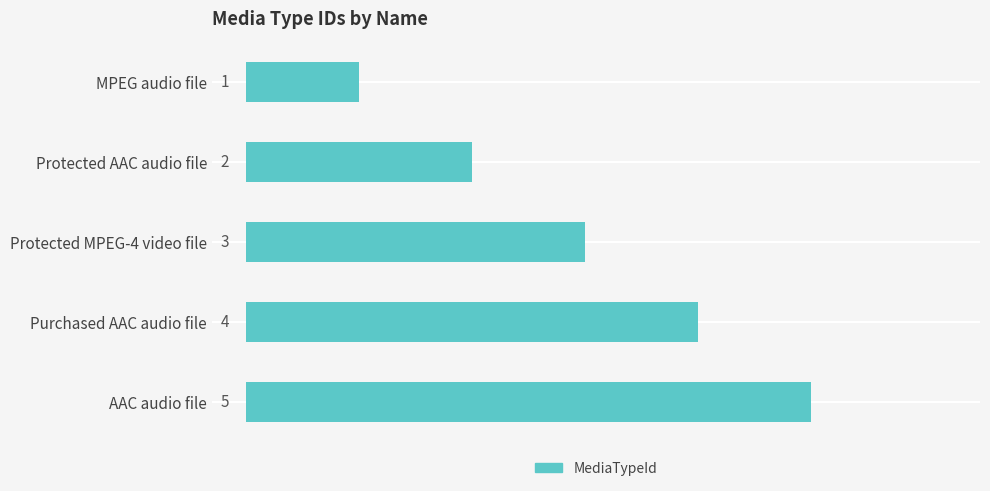

Rank the categories by value from highest to lowest.

AAC audio file, Purchased AAC audio file, Protected MPEG-4 video file, Protected AAC audio file, MPEG audio file